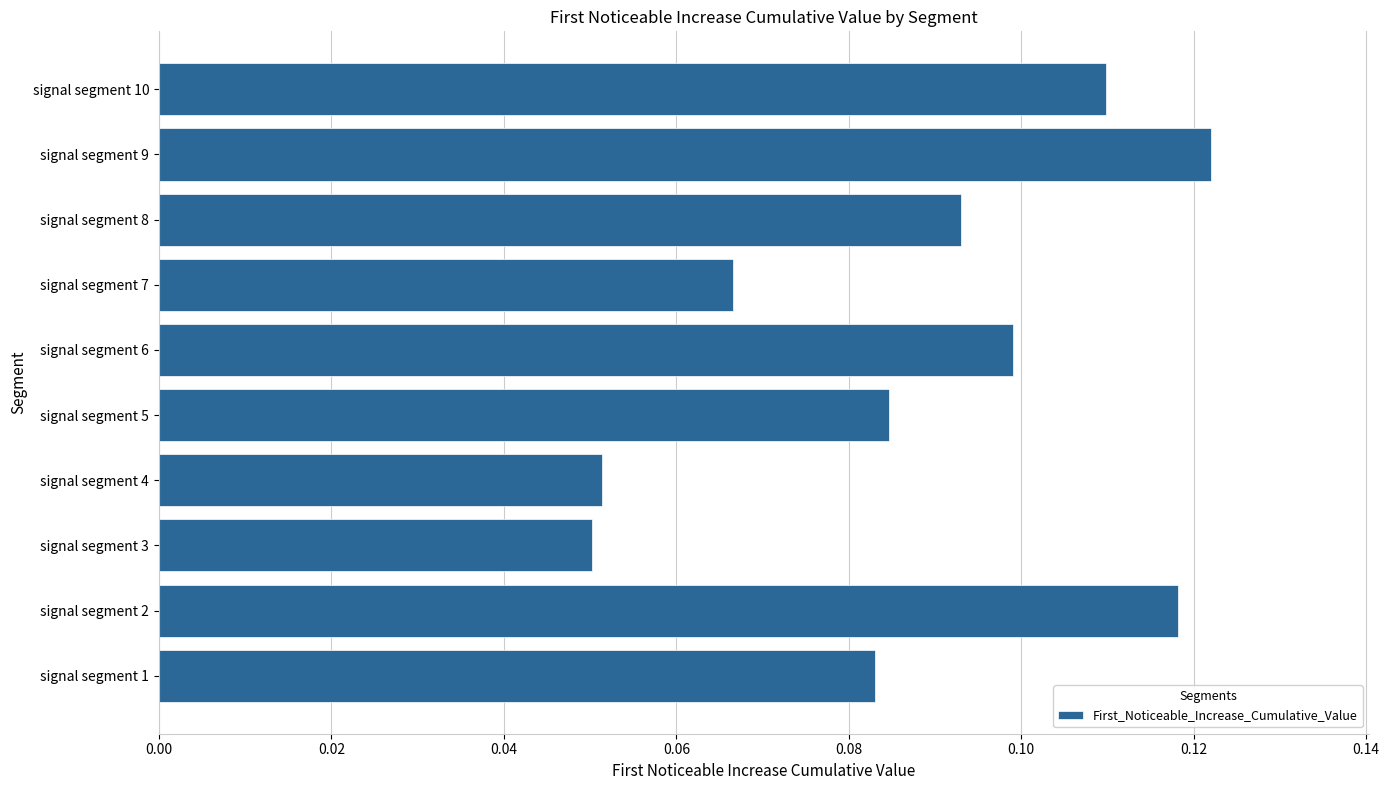

List the labels in order of value, smallest first.

signal segment 3, signal segment 4, signal segment 7, signal segment 1, signal segment 5, signal segment 8, signal segment 6, signal segment 10, signal segment 2, signal segment 9